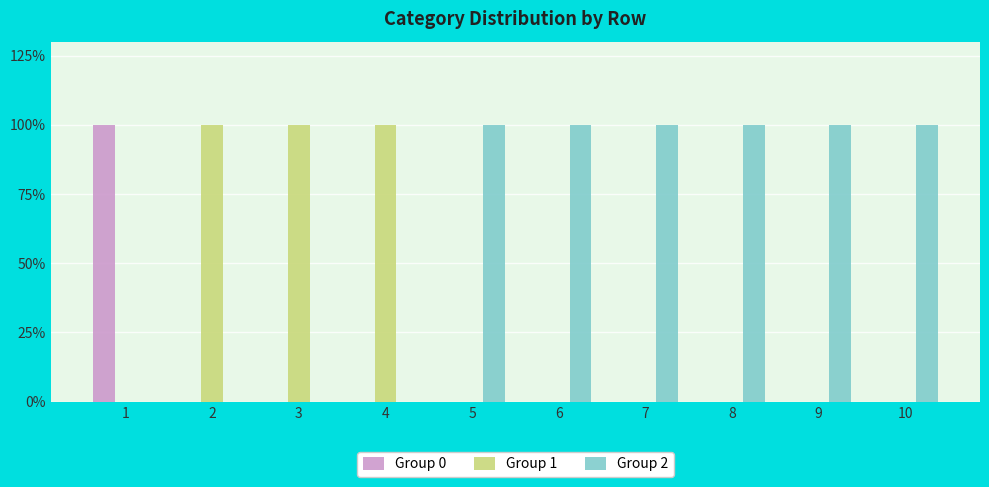

What is the spread (max minus min) of values at 7?

1